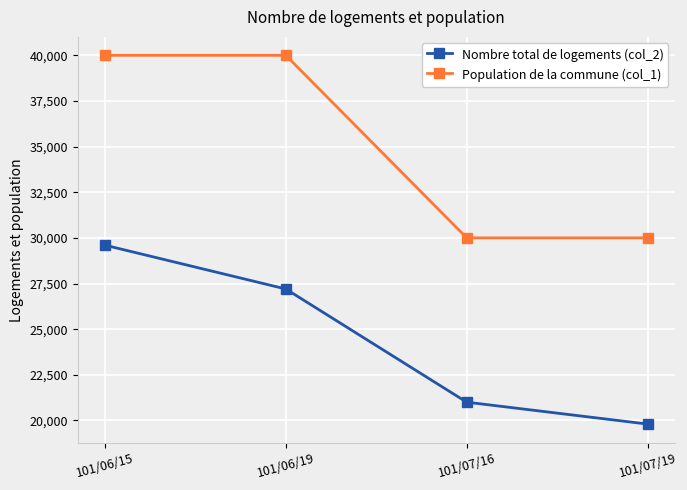

Between 101/06/19 and 101/07/16, which series saw the biggest shift?

Population de la commune (col_1)